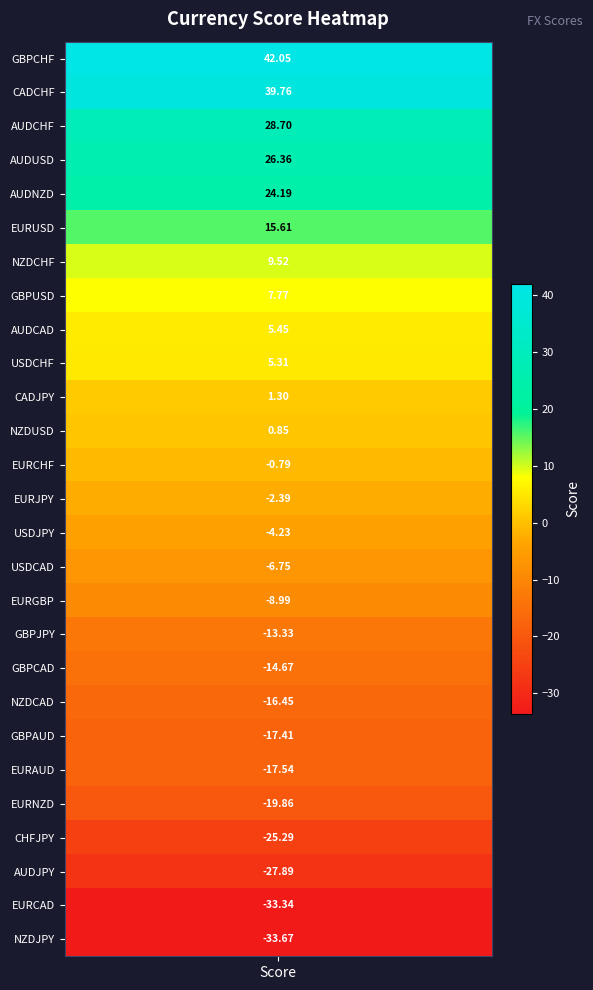

Reading right to left, transcribe all the data shown in this chart.

-33.7	-33.3	-27.9	-25.3	-19.9	-17.5	-17.4	-16.5	-14.7	-13.3	-9.0	-6.8	-4.2	-2.4	-0.8	0.9	1.3	5.3	5.4	7.8	9.5	15.6	24.2	26.4	28.7	39.8	42.0